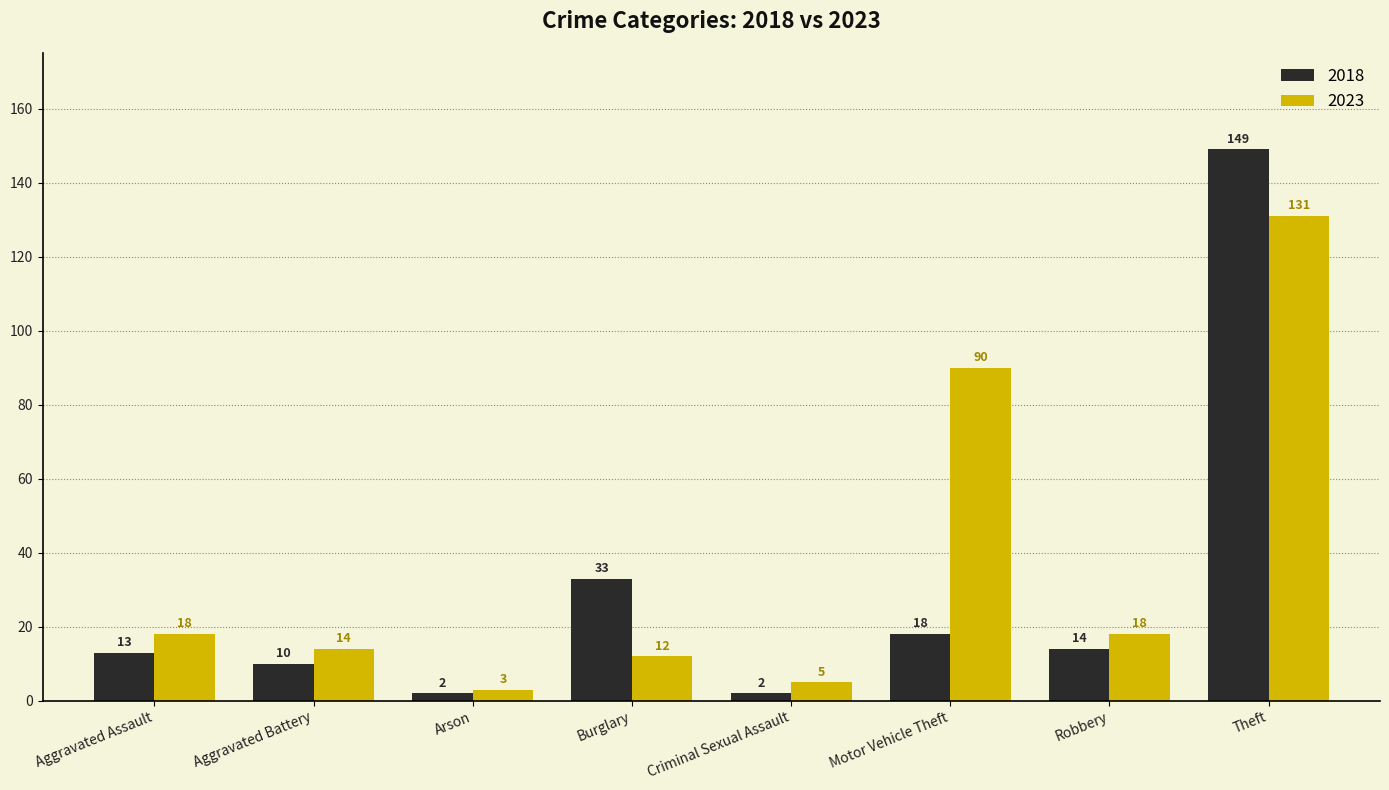

How many bars are there in each group?

2